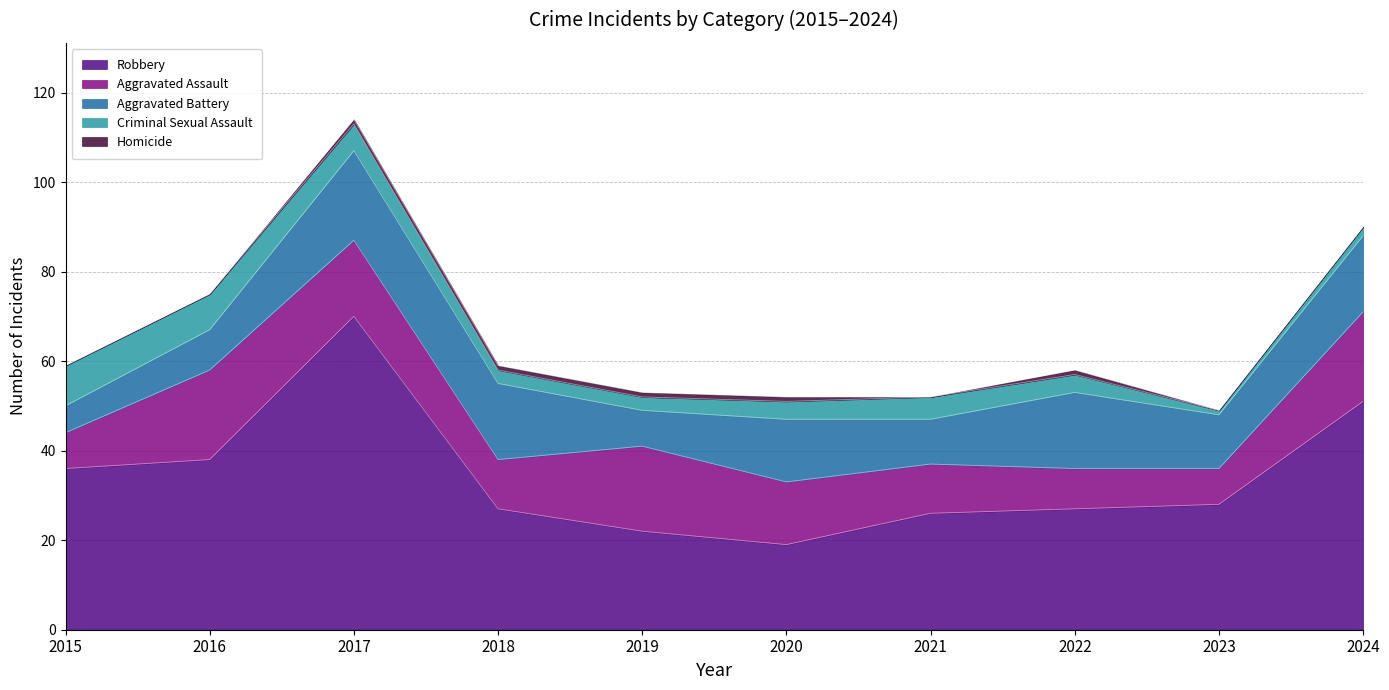

What is the difference between the highest and lowest values at 2022?

26